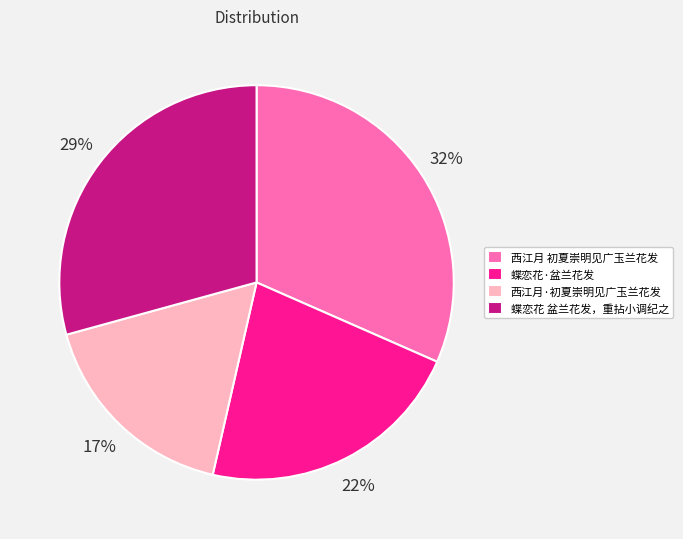

To the nearest percent, what is the average slice percentage?

25%